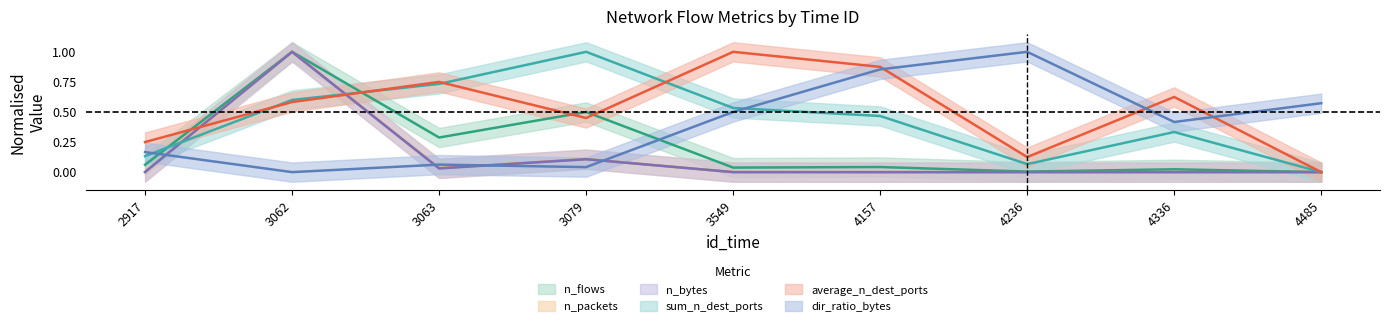

At 2917, list the series in order from largest to smallest.

average_n_dest_ports, dir_ratio_bytes, sum_n_dest_ports, n_flows, n_packets, n_bytes